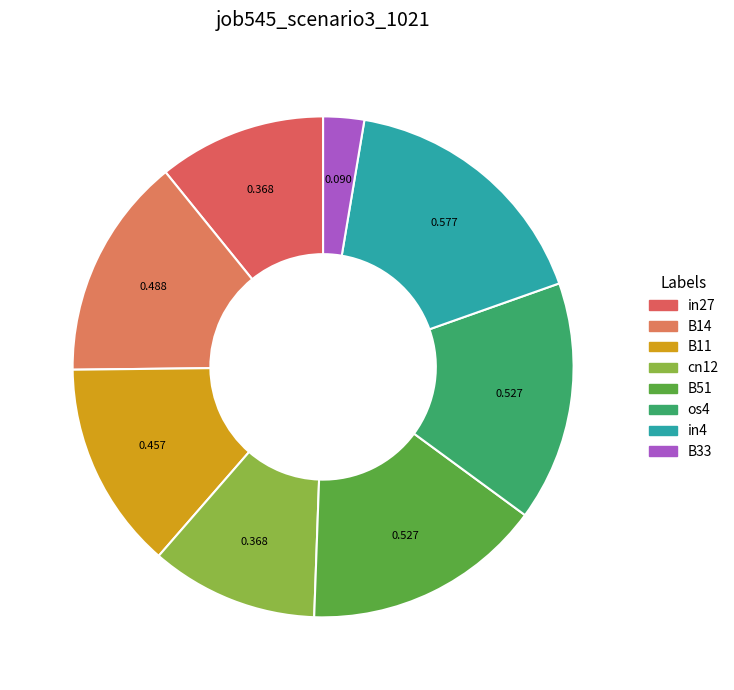

How many slices are in this pie chart?

8